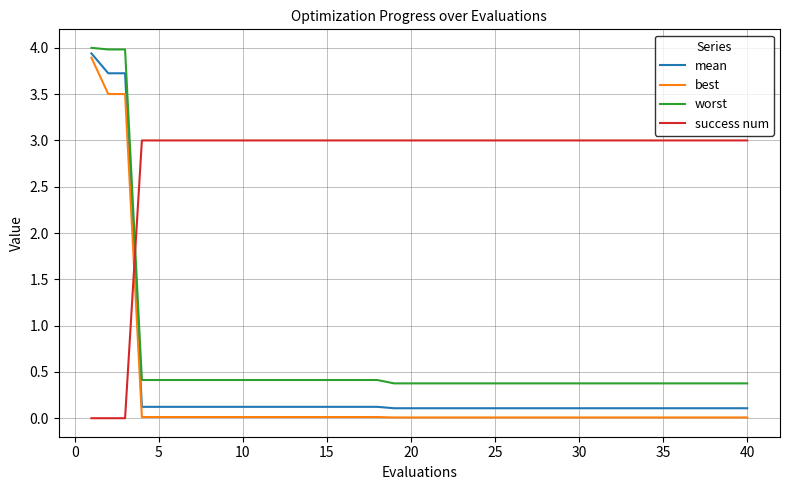

What is the greatest value displayed?

4.0